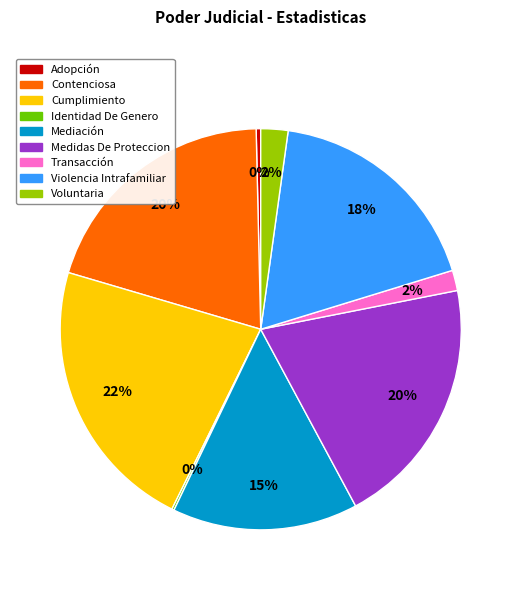

Approximately how many times larger is the value at Cumplimiento compared to Medidas De Proteccion?

1.1